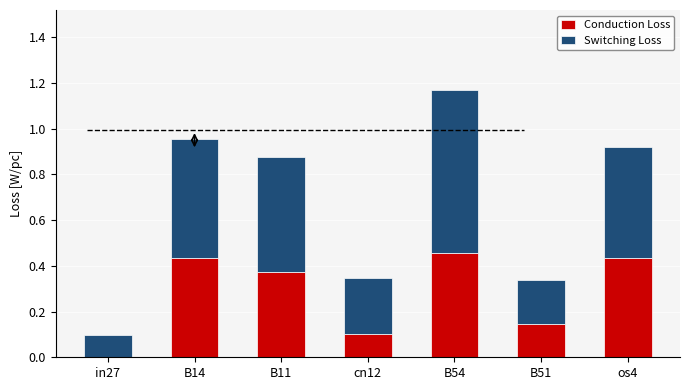

Is it true that Conduction Loss equals 0.1 at B51?

True